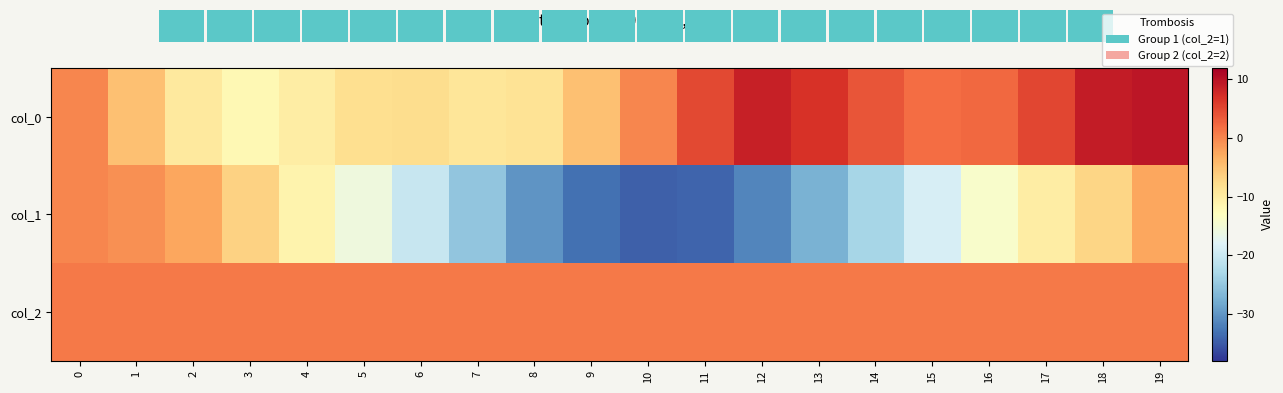

At which label does col_0 reach its peak?

19